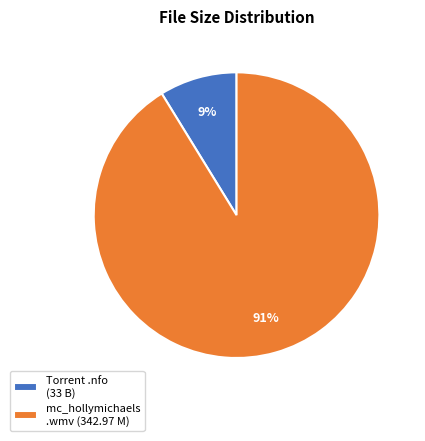

Count the number of slices in the pie.

2